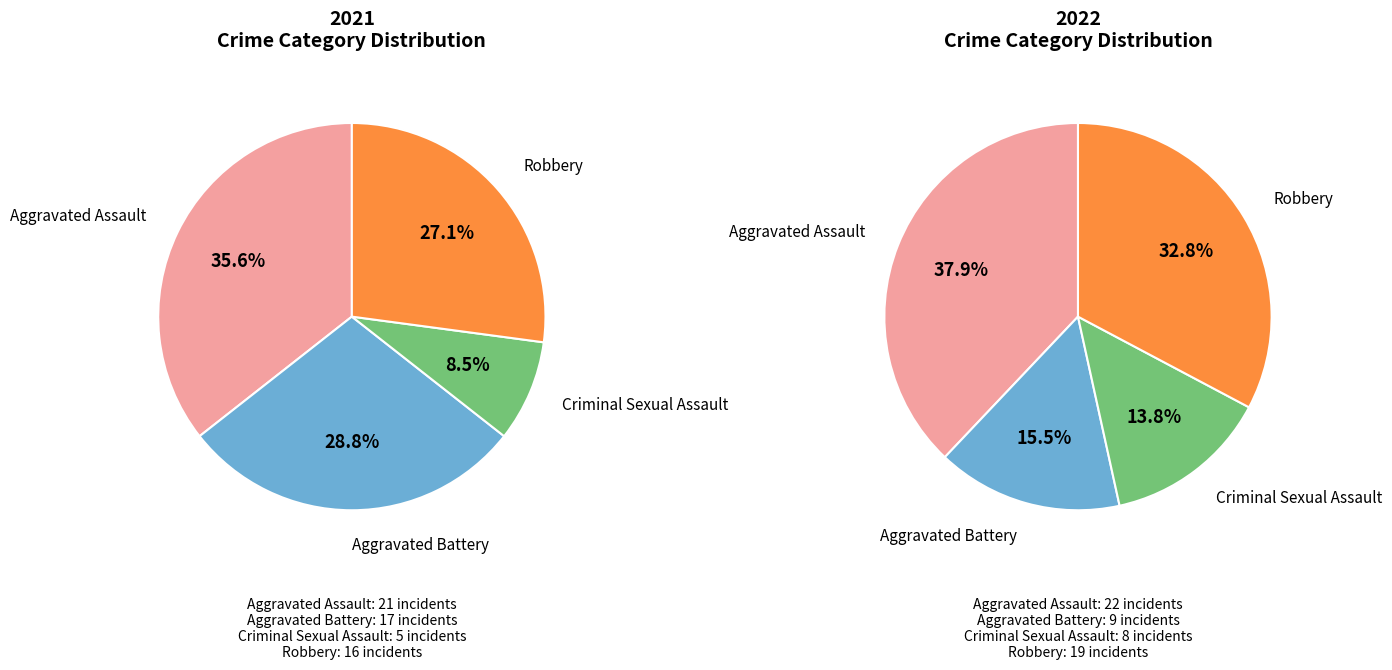

Combined, do 2 and values_2021 account for over 50%?

No